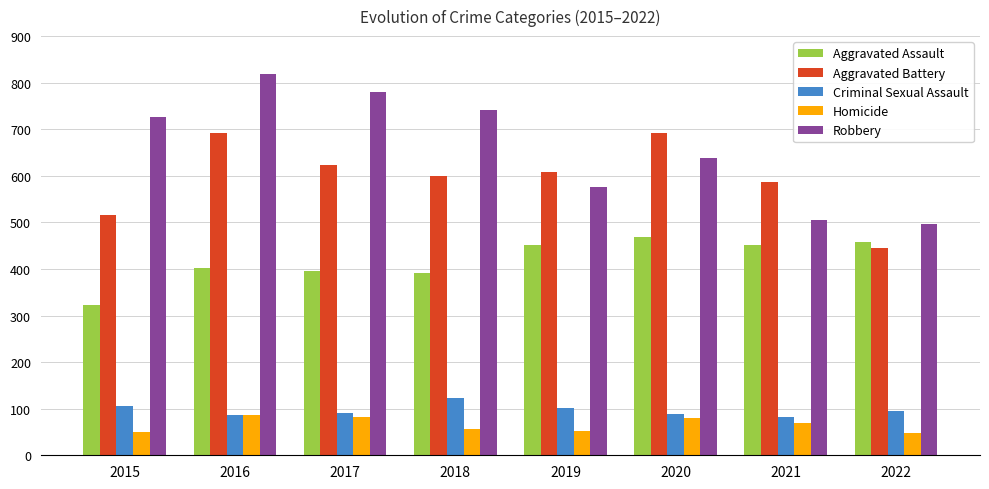

At how many categories does at least one series exceed 185?

8